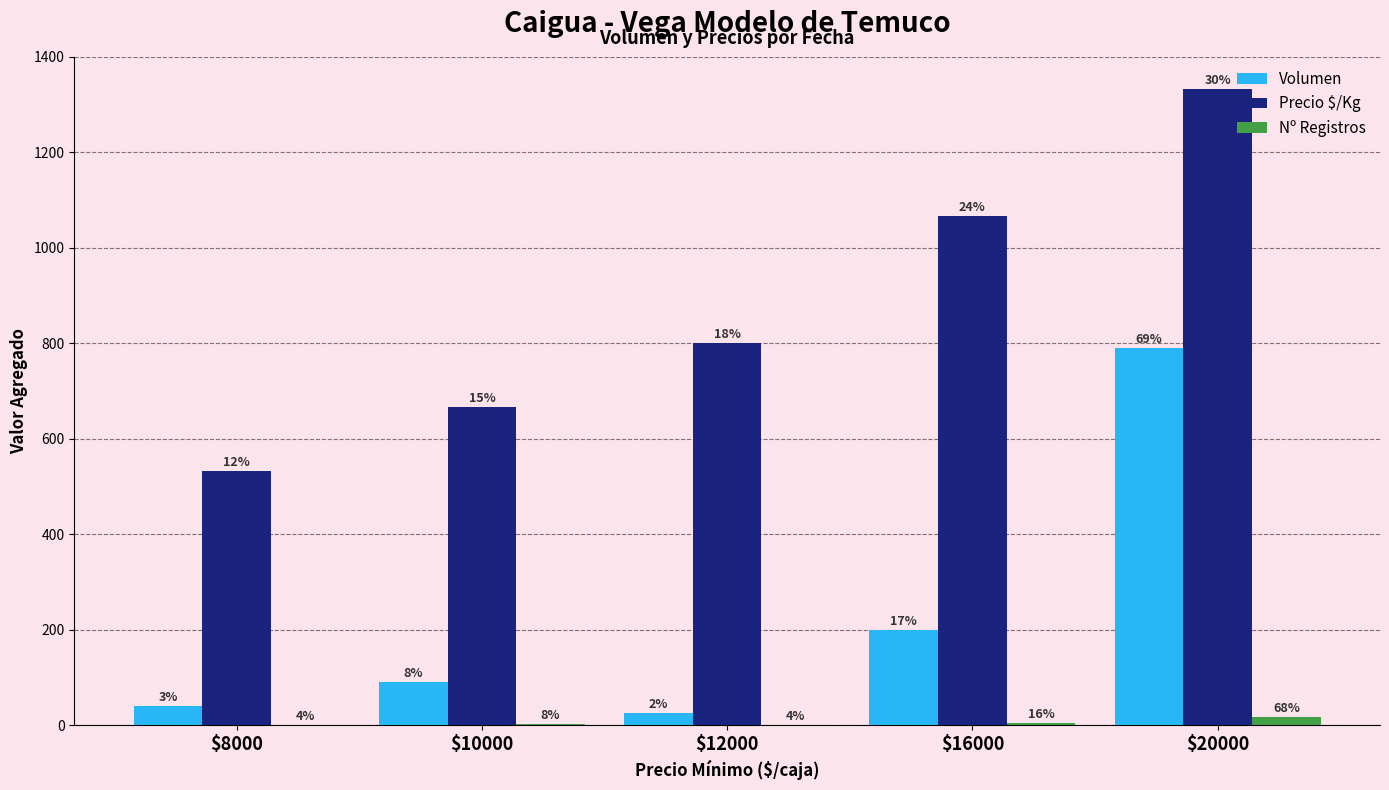

What are all the series names shown in the legend?

Volumen, Precio $/Kg, Nº Registros